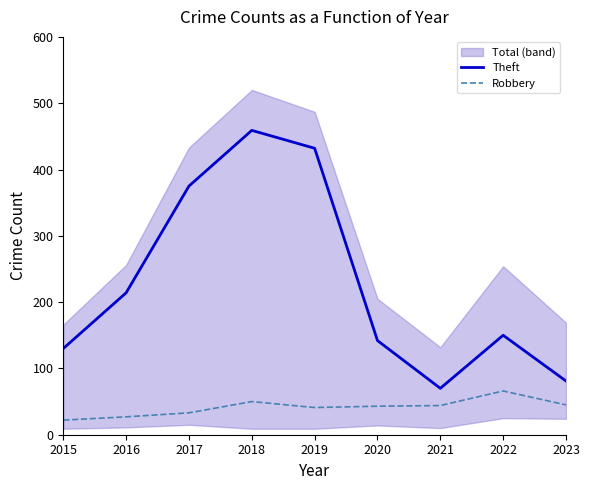

Rank the series by their average value, from lowest to highest.

Robbery, Theft